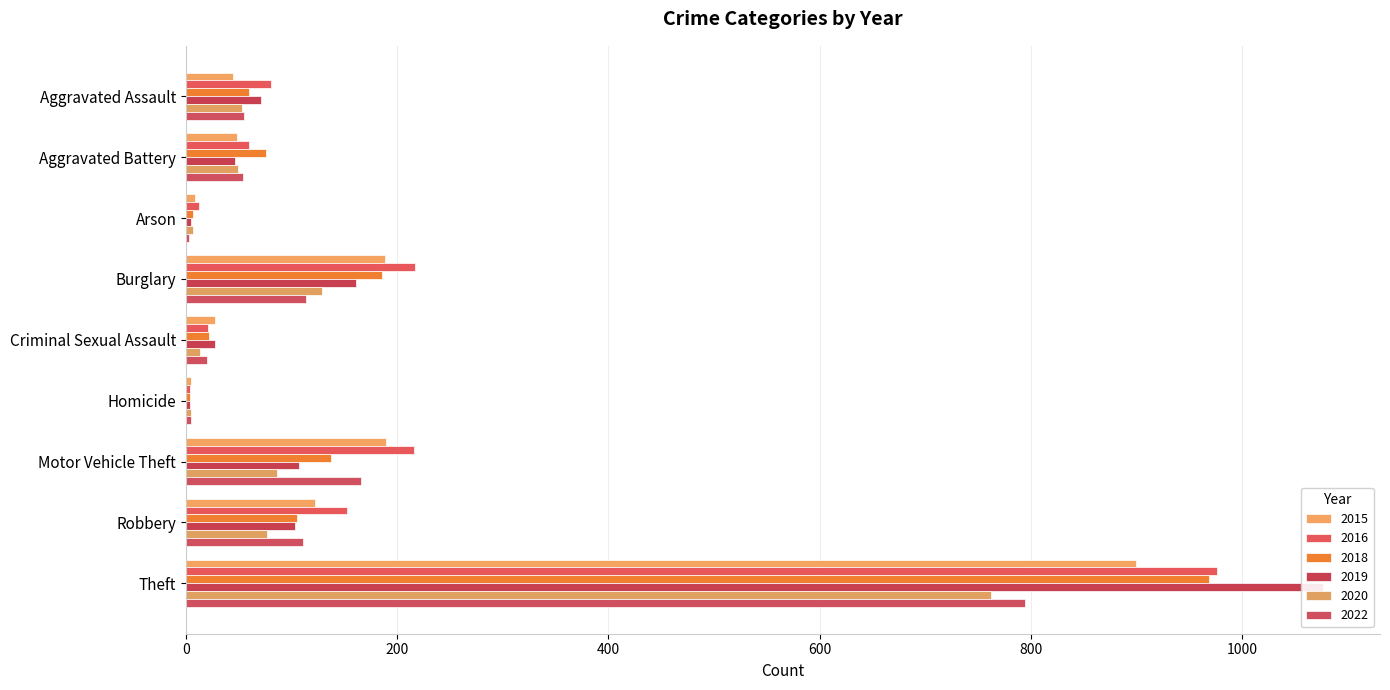

At which label is 2016 closest to 490?

Burglary